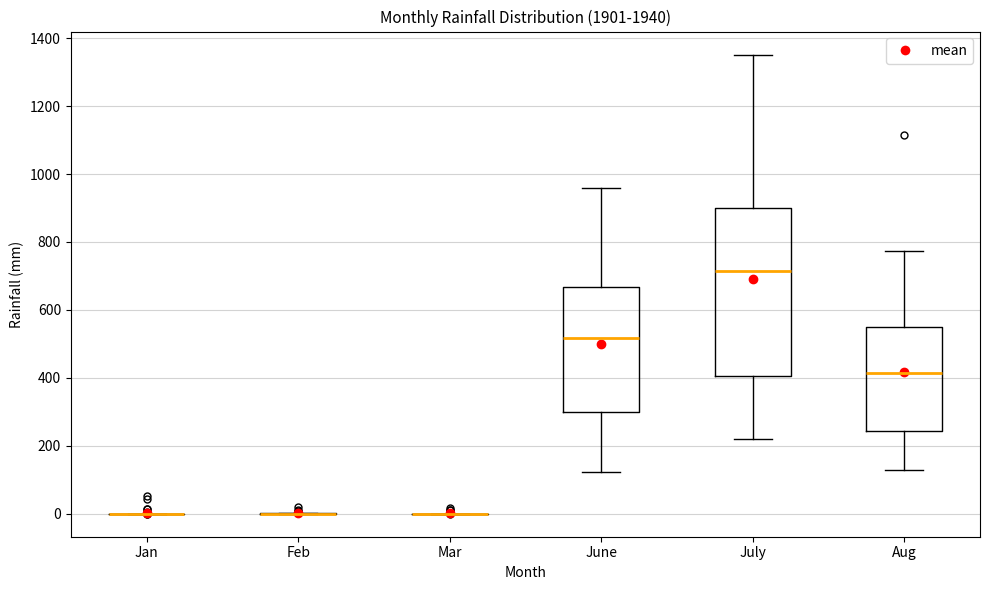

Which box is the tallest, from its lower edge to its upper edge?

July